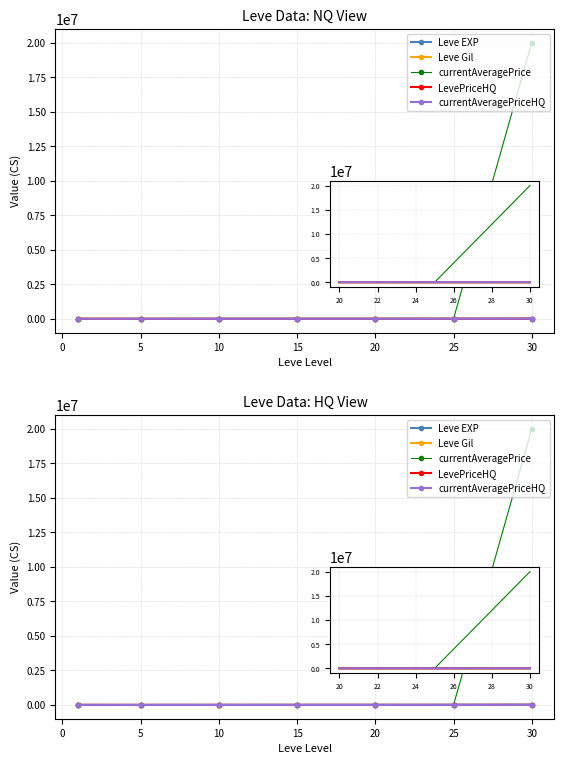

True or false: Leve EXP has a value of 19298.7 at 10.

False